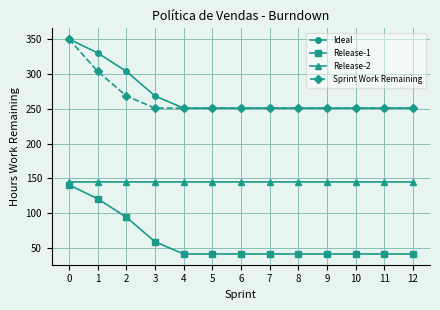

True or false: Release-1 and Ideal intersect in this chart.

False